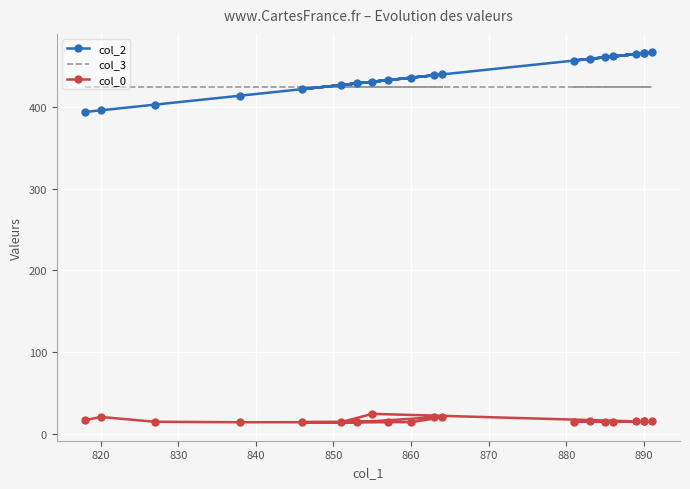

True or false: col_0 has more than 1 points higher than both neighbors.

True